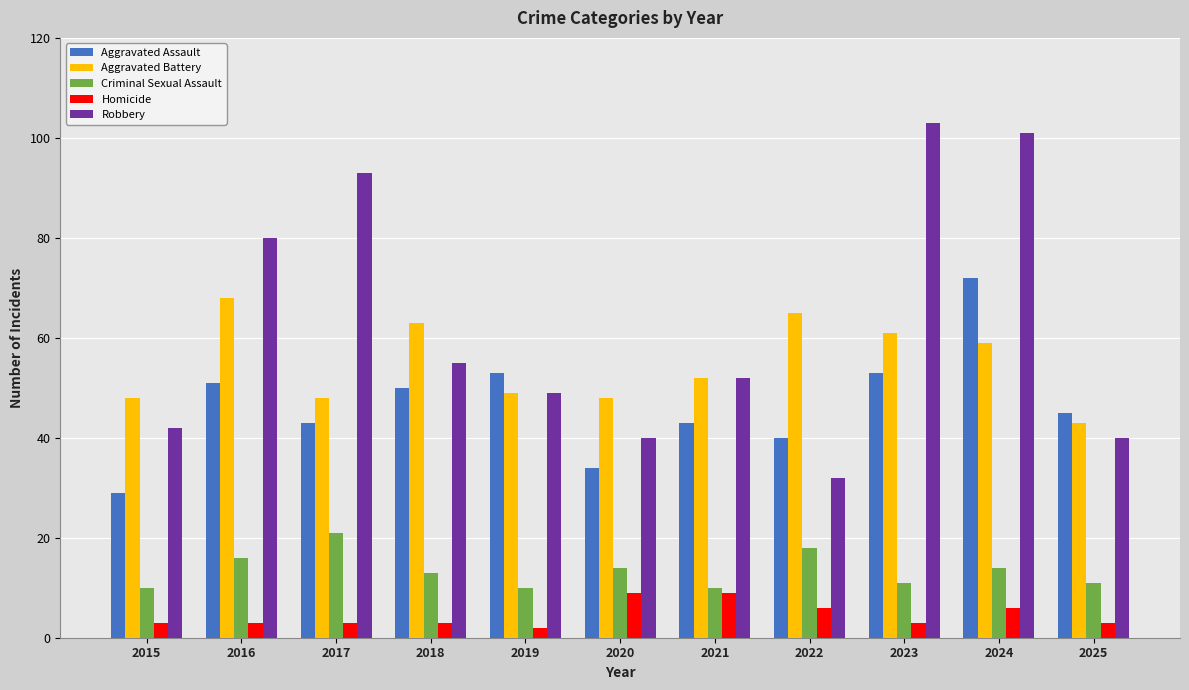

What is the minimum value for Robbery?

32